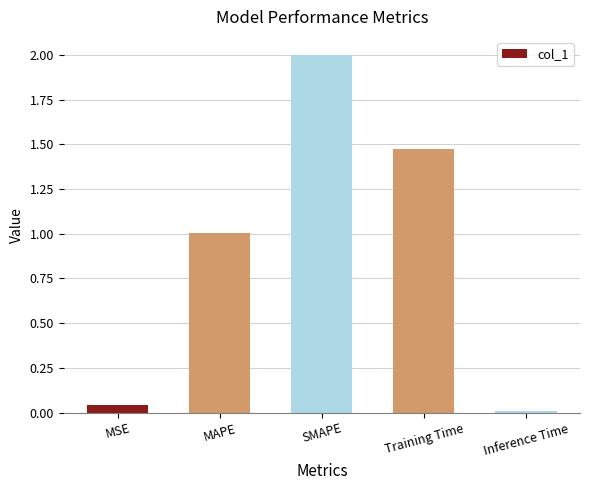

Is it true that the value at Training Time is 2.6?

False